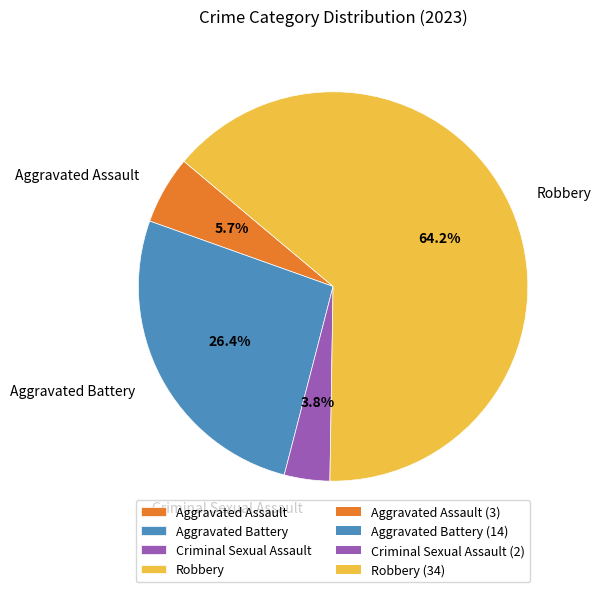

What is the majority slice?

Robbery